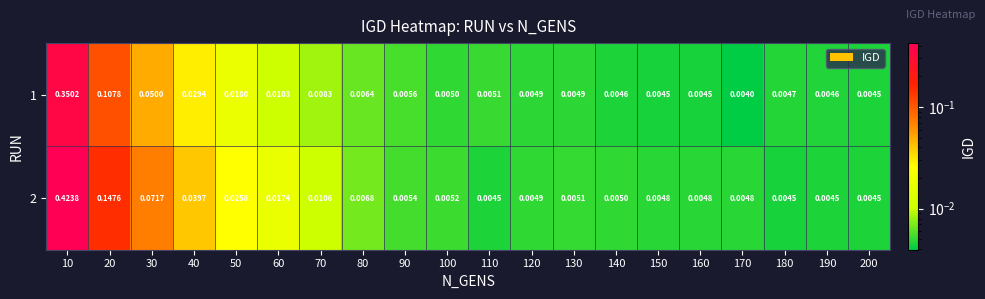

Is the value of 1 at 190 greater than the value of 2 at 180?

Yes